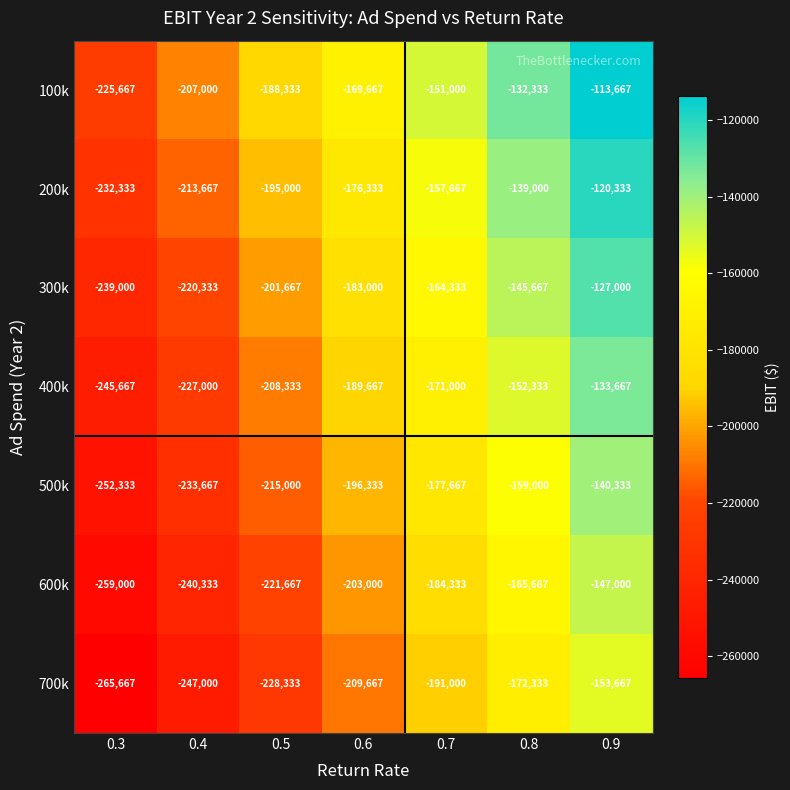

Rank the series by their average value, from highest to lowest.

100k, 200k, 300k, 400k, 500k, 600k, 700k